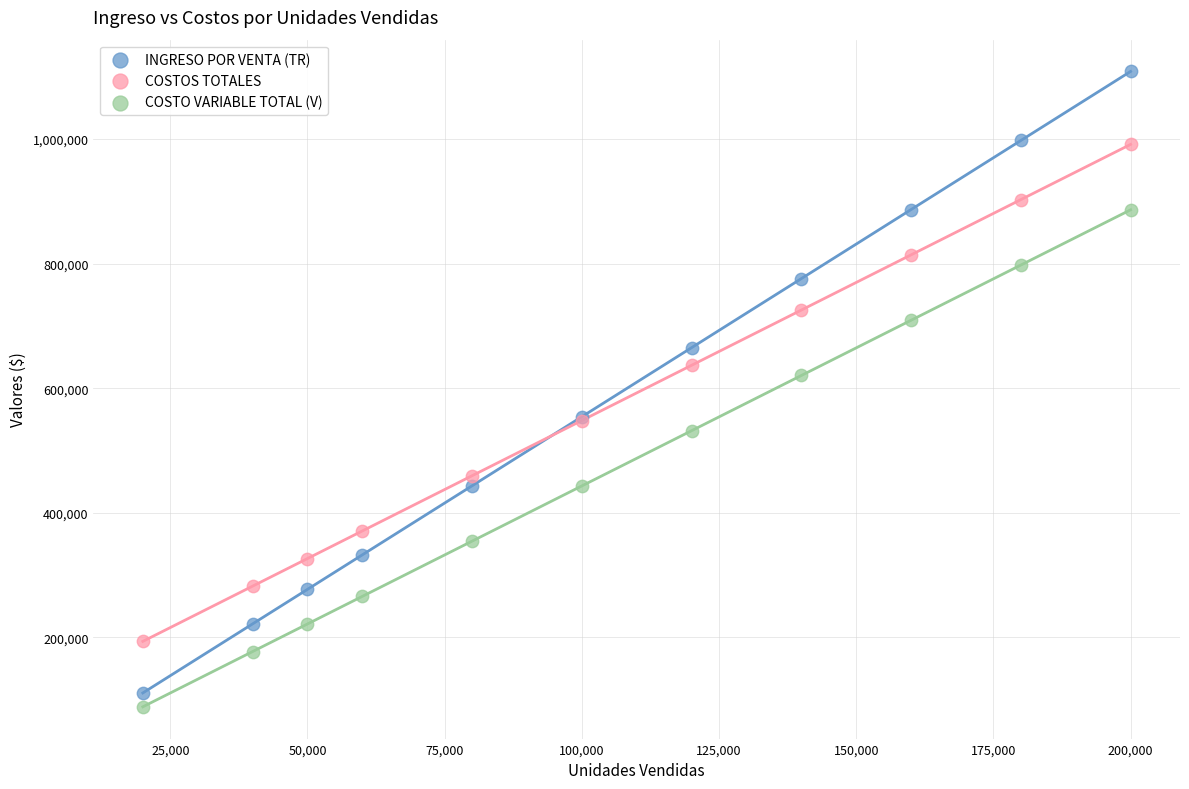

Which series has the widest spread of Y values?

INGRESO POR VENTA (TR)